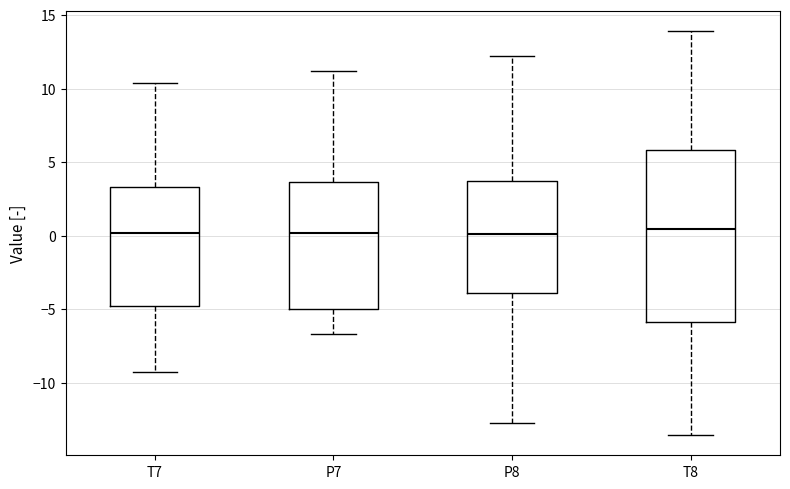

Reading left to right, read every box against the y-axis: the position of its median line, the range the box covers, and the ends of its whiskers. The values are not printed on the chart, so give them approximately, as read against the axis.

T7: median 0.0, box -5.0 to 3.5, whiskers -9.0 to 10.5
P7: median 0.0, box -5.0 to 3.5, whiskers -6.5 to 11.0
P8: median 0.0, box -4.0 to 3.5, whiskers -12.5 to 12.0
T8: median 0.5, box -6.0 to 6.0, whiskers -13.5 to 14.0